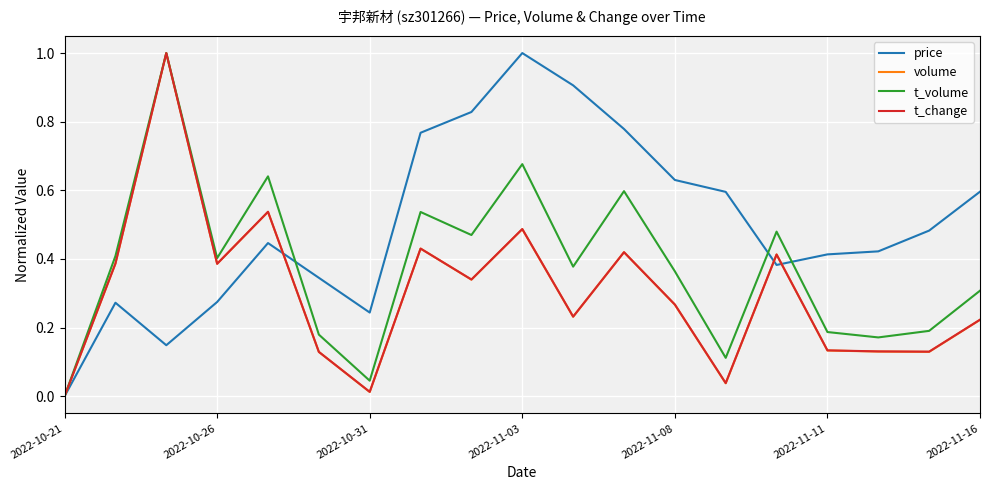

What are all the series names shown in the legend?

price, volume, t_volume, t_change